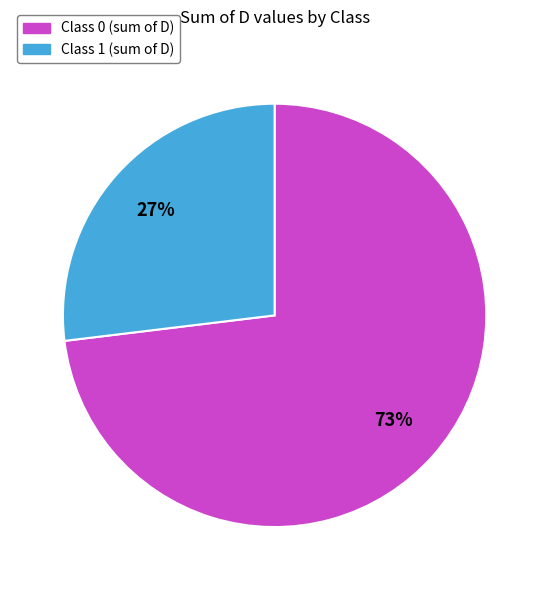

Is the sum of Class 0 and Class 1 greater than half?

Yes